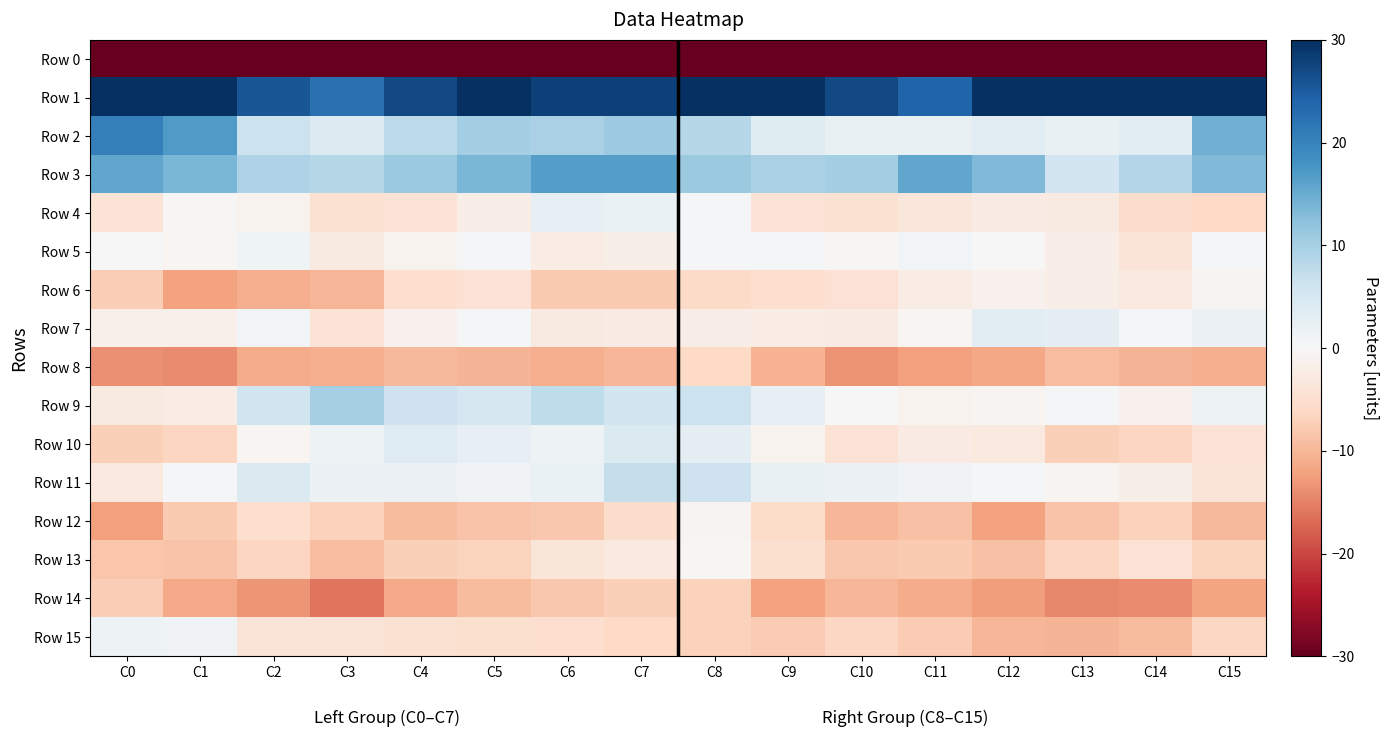

What is the greatest value displayed?

63.7